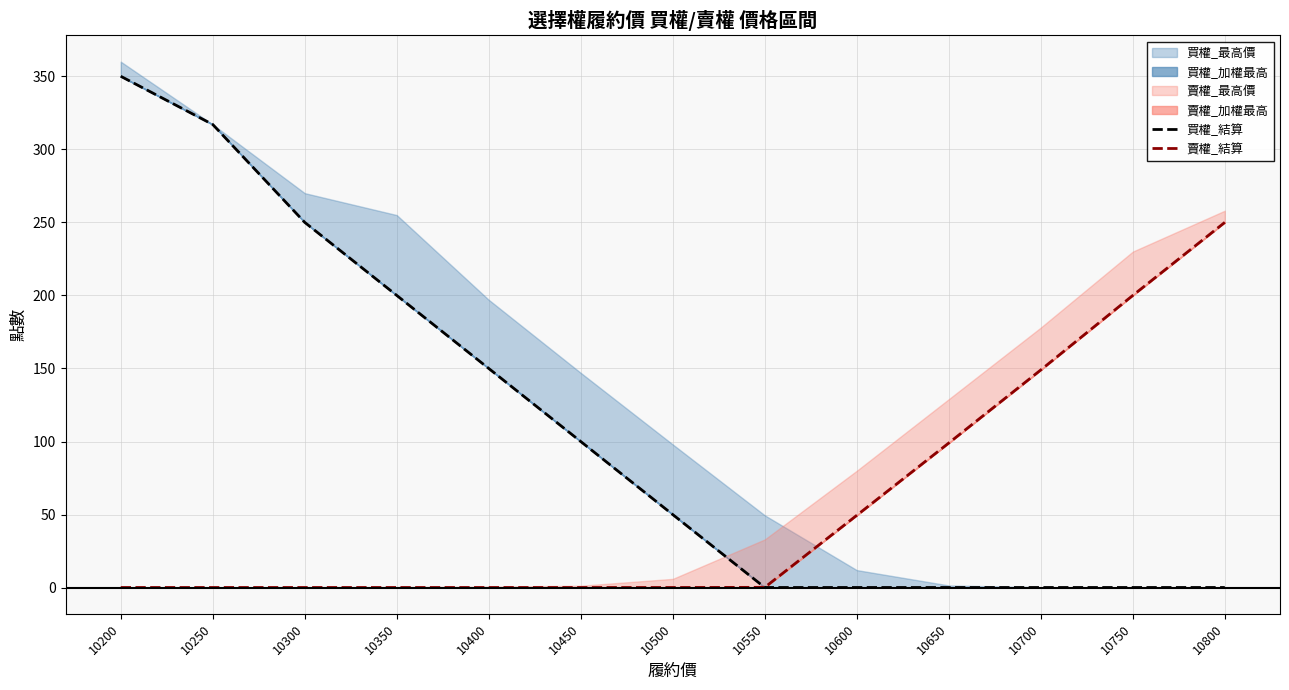

At 10700, list the series in order from largest to smallest.

賣權_結算, 買權_結算